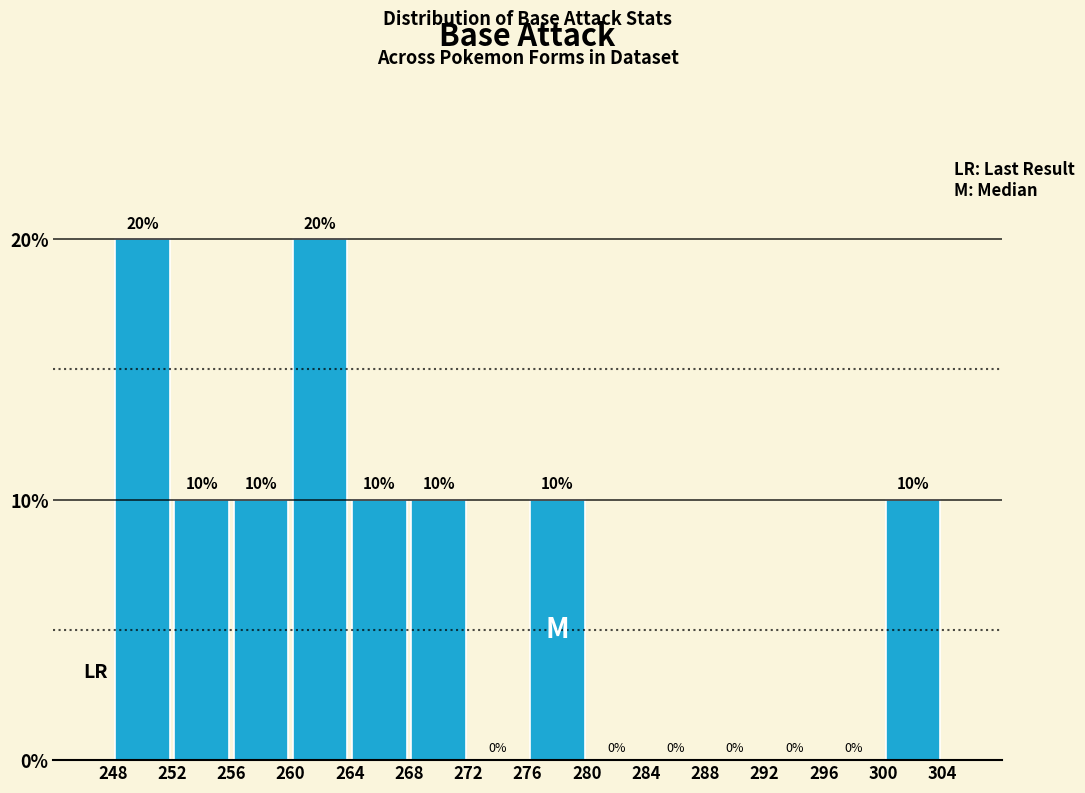

Reading left to right, list every bar in this chart as the range it spans on the x-axis followed by its height.

248 to 252: 20
252 to 256: 10
256 to 260: 10
260 to 264: 20
264 to 268: 10
268 to 272: 10
272 to 276: 0
276 to 280: 10
280 to 284: 0
284 to 288: 0
288 to 292: 0
292 to 296: 0
296 to 300: 0
300 to 304: 10